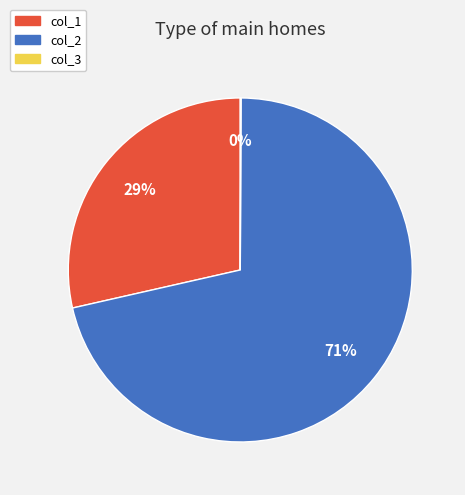

Does any single category account for the majority?

Yes